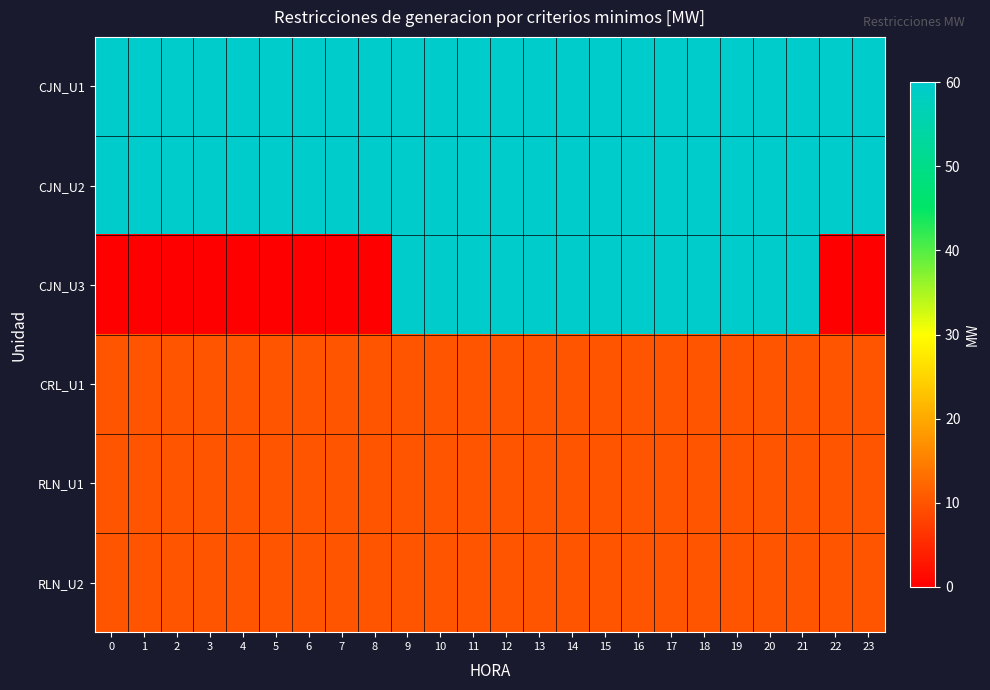

How many data points does each series have?

24